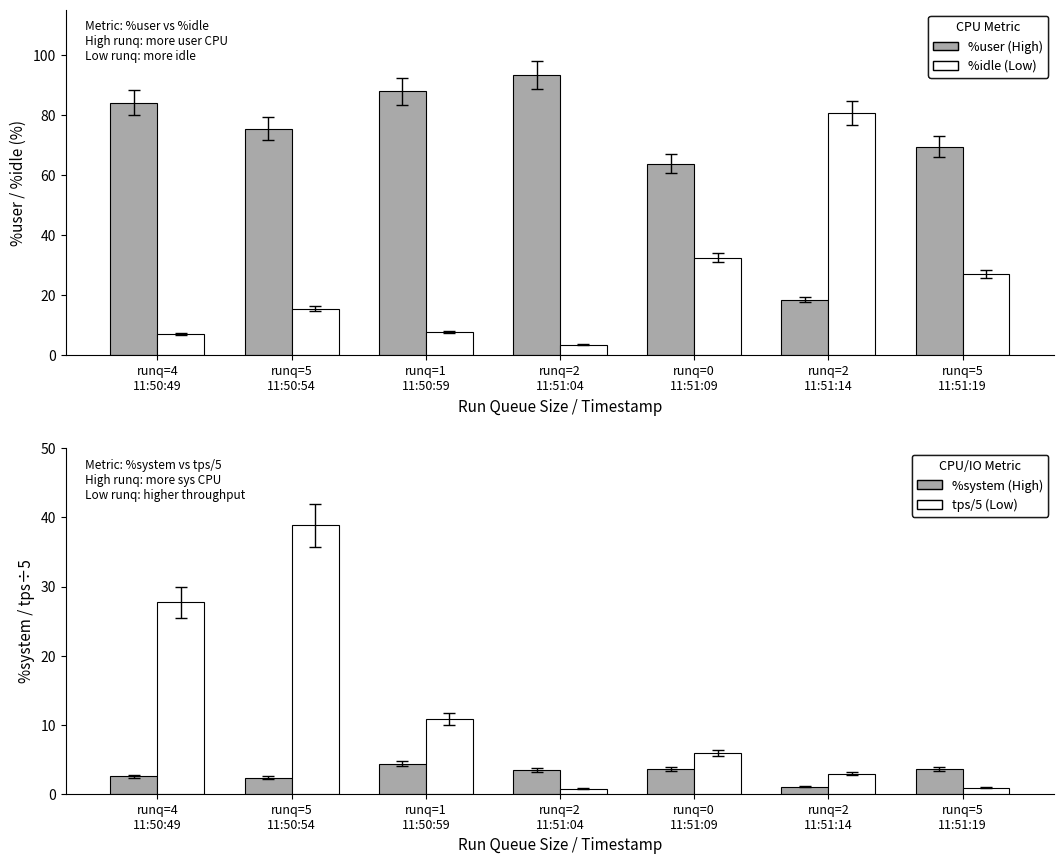

What is the sum of the %idle (Low) values at runq=2
11:51:14 and runq=0
11:51:09?

113.1